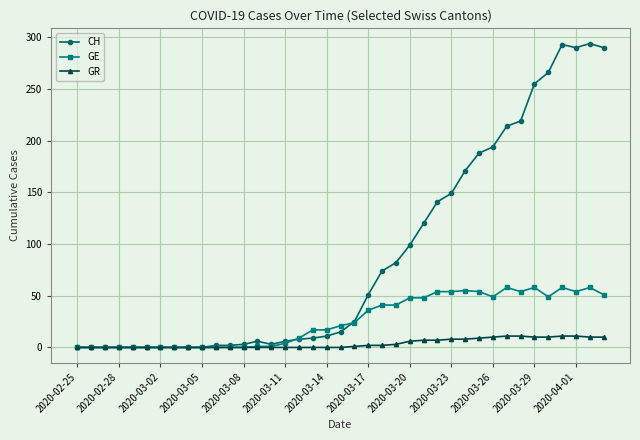

What is the maximum value for GR?

11